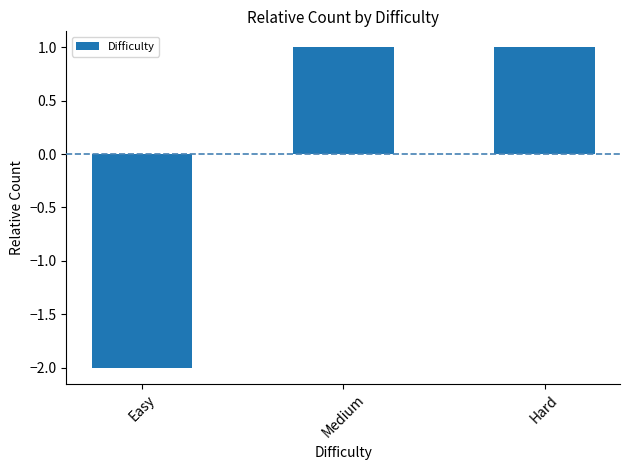

What is the change in value from Easy to Medium?

+3